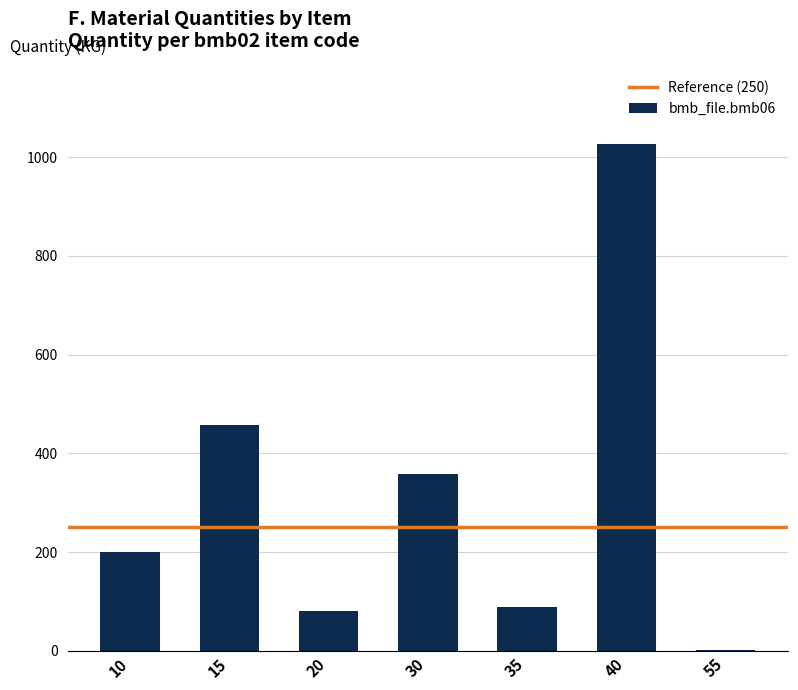

What is the sum of all values?

2212.6